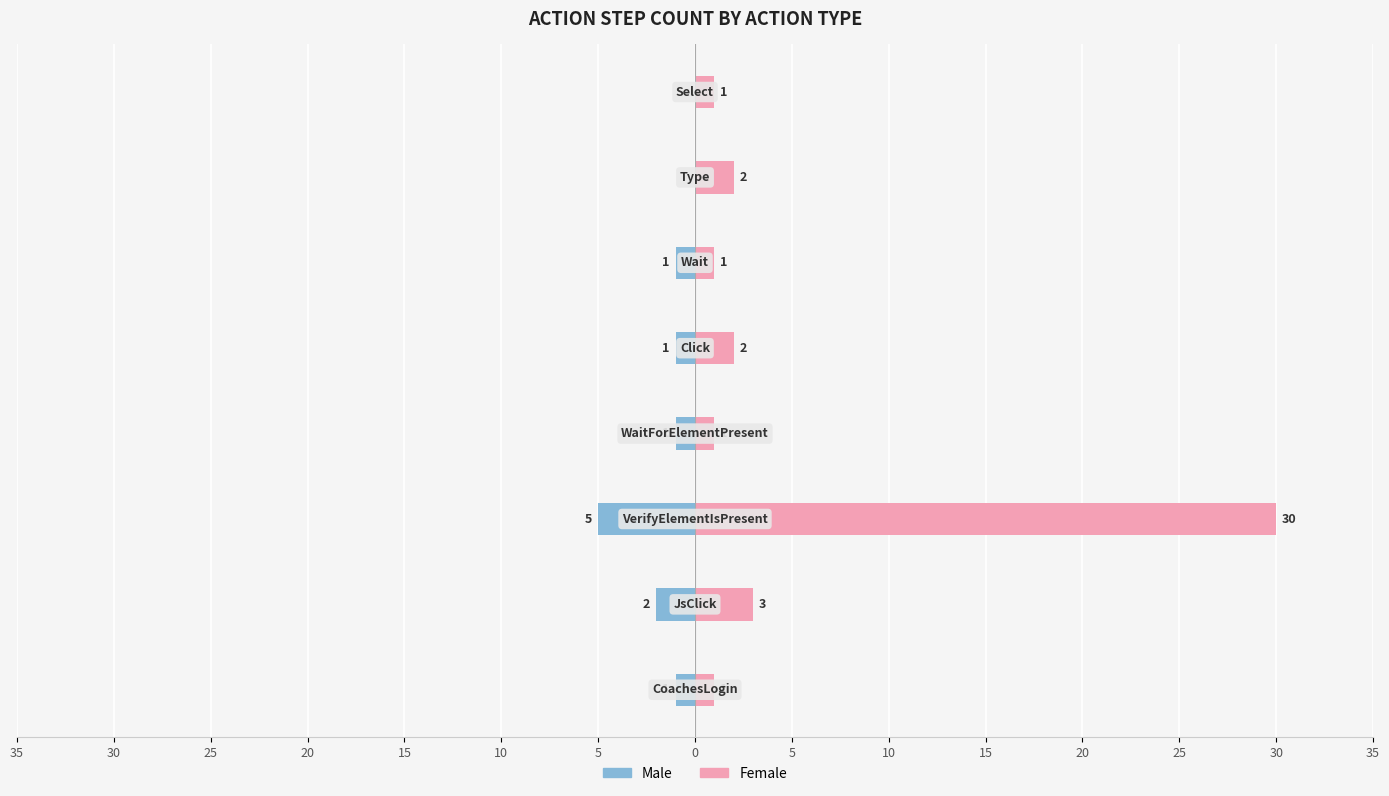

At 5, list the series in order from smallest to largest.

Male, Female